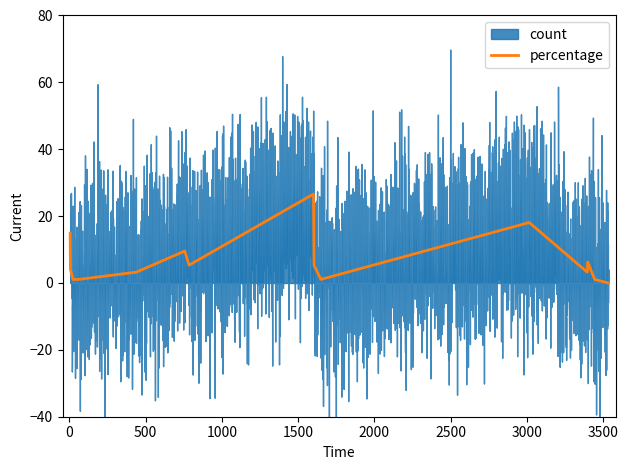

What is the maximum value for percentage?

26.6